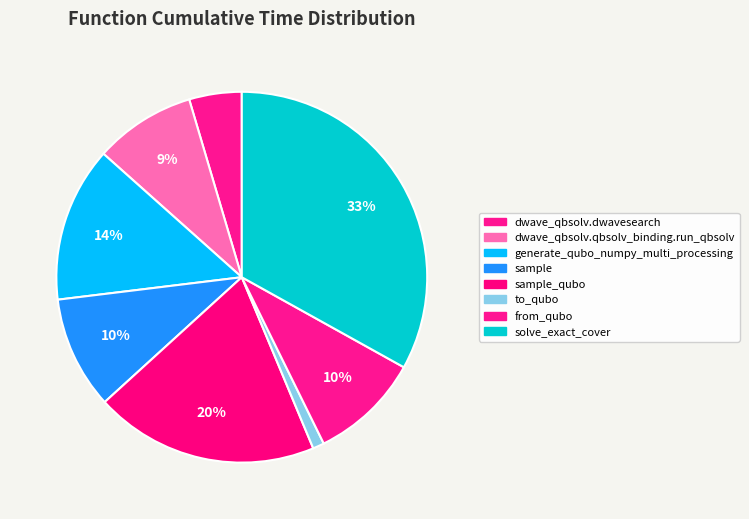

Which category has the biggest portion of the pie?

solve_exact_cover